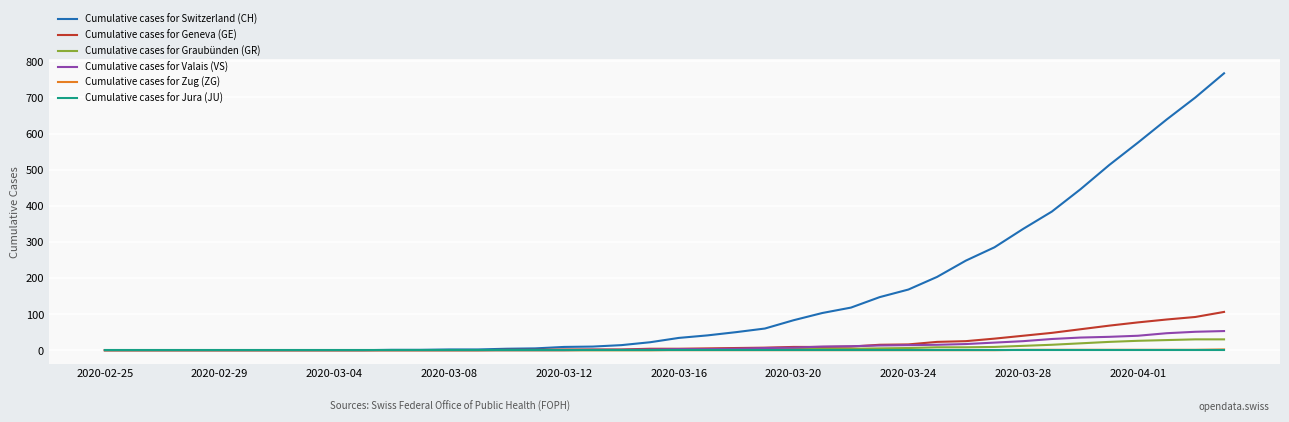

What is the maximum value shown in the chart?

767